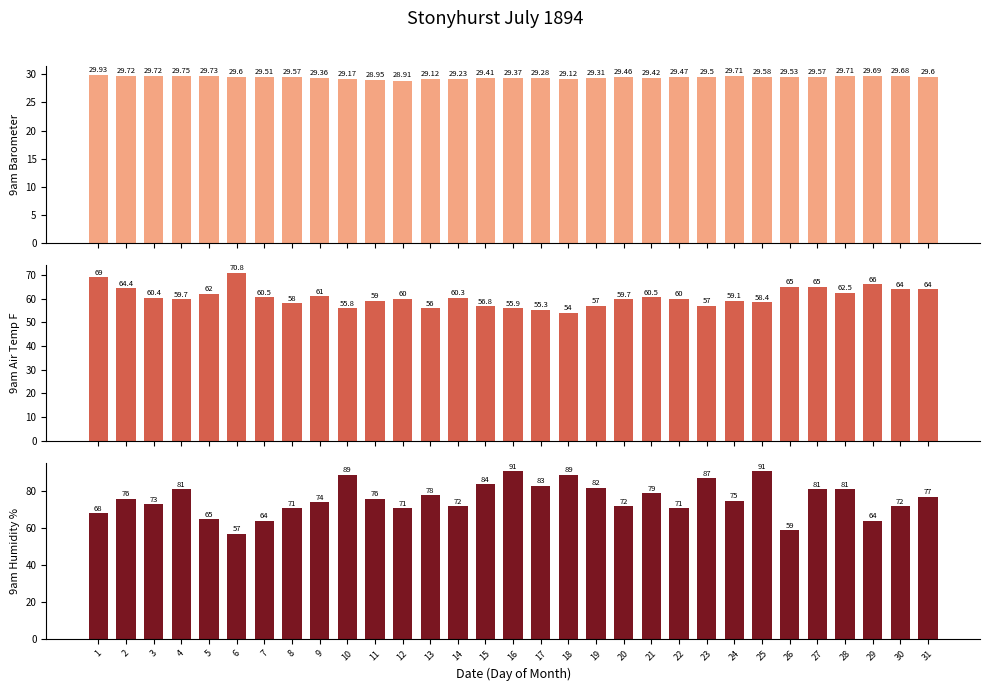

Rank the series by their average value, from highest to lowest.

9am Humidity %, 9am Air Temp F, 9am Barometer